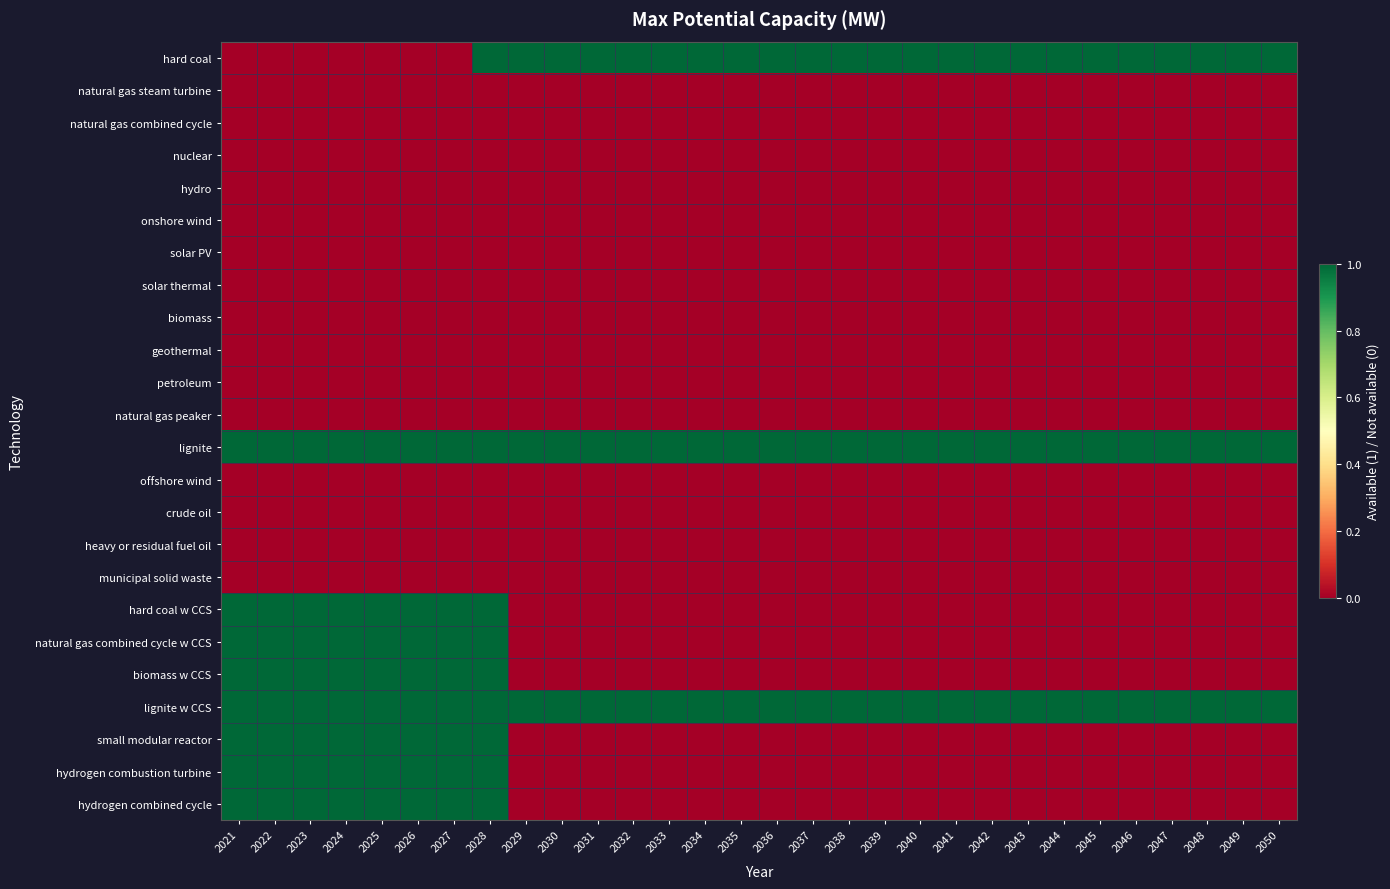

List the series in order of their peak value, lowest first.

natural gas steam turbine, natural gas combined cycle, nuclear, hydro, onshore wind, solar PV, solar thermal, biomass, geothermal, petroleum, natural gas peaker, offshore wind, crude oil, heavy or residual fuel oil, municipal solid waste, hard coal, lignite, hard coal w CCS, natural gas combined cycle w CCS, biomass w CCS, lignite w CCS, small modular reactor, hydrogen combustion turbine, hydrogen combined cycle